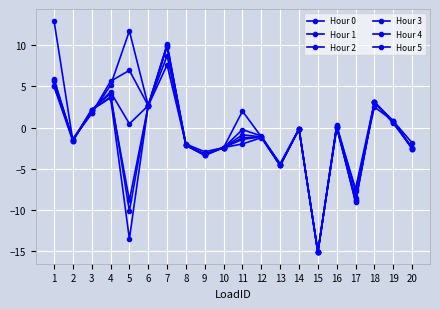

Which label corresponds to the largest value in the chart?

1